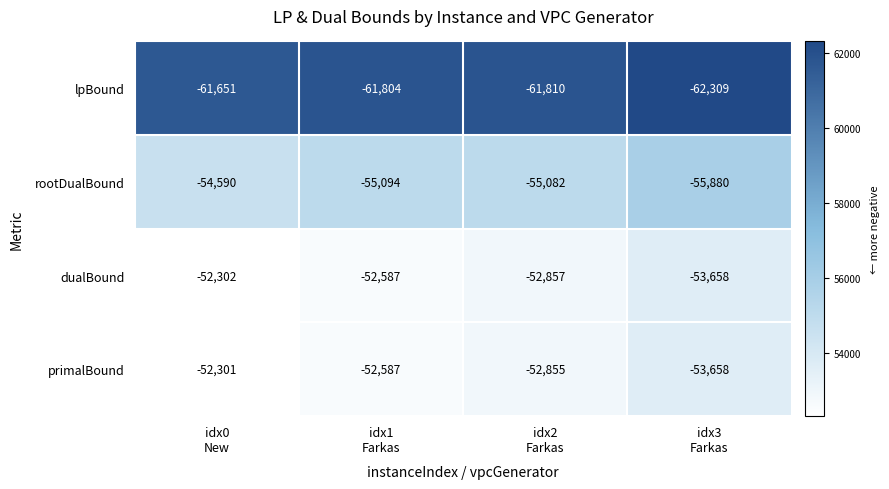

What is the difference between the maximum and minimum values in the dualBound series?

1356